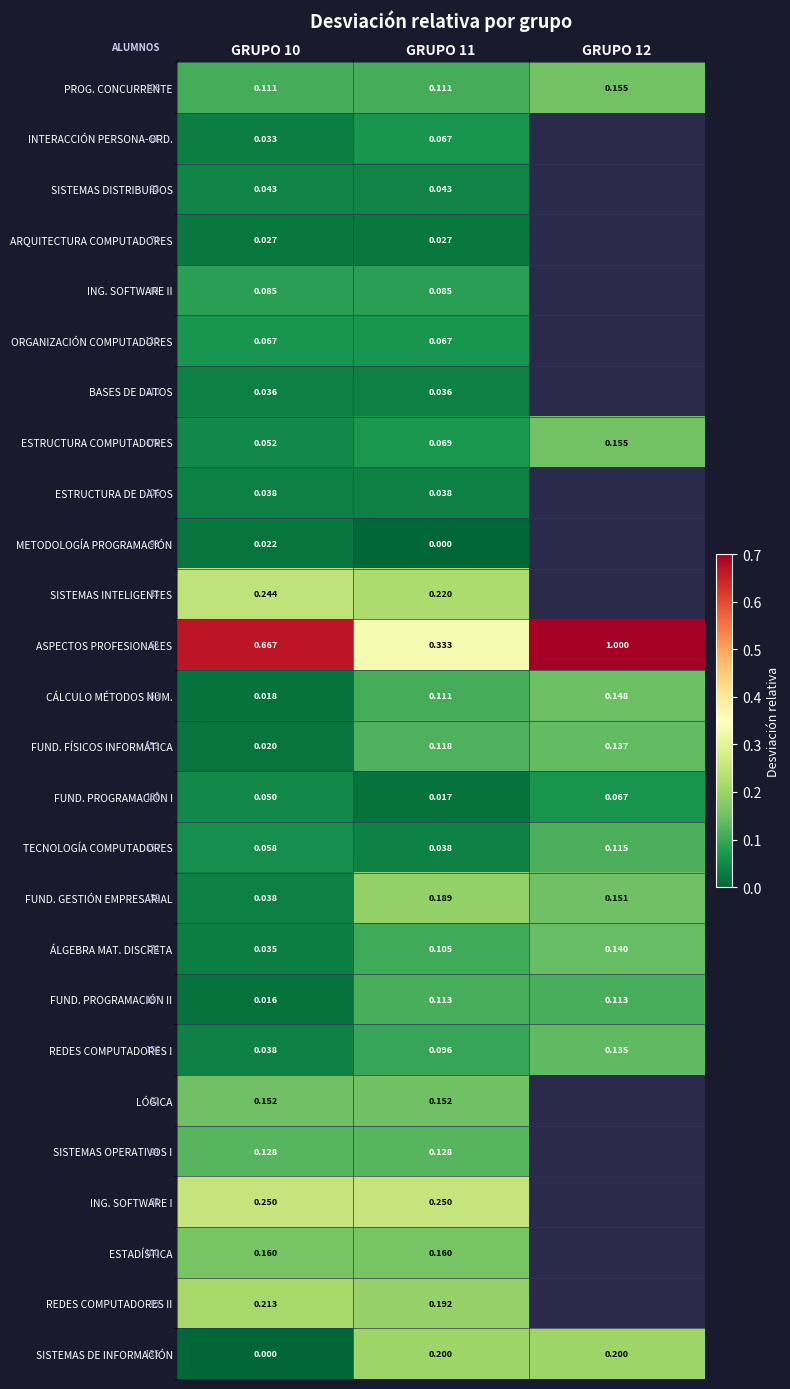

Rank the series by their maximum value, from lowest to highest.

METODOLOGÍA PROGRAMACIÓN, ARQUITECTURA COMPUTADORES, BASES DE DATOS, ESTRUCTURA DE DATOS, SISTEMAS DISTRIBUIDOS, INTERACCIÓN PERSONA-ORD., ORGANIZACIÓN COMPUTADORES, FUND. PROGRAMACIÓN I, ING. SOFTWARE II, FUND. PROGRAMACIÓN II, TECNOLOGÍA COMPUTADORES, SISTEMAS OPERATIVOS I, REDES COMPUTADORES I, FUND. FÍSICOS INFORMÁTICA, ÁLGEBRA MAT. DISCRETA, CÁLCULO MÉTODOS NUM., LÓGICA, PROG. CONCURRENTE, ESTRUCTURA COMPUTADORES, ESTADÍSTICA, FUND. GESTIÓN EMPRESARIAL, SISTEMAS DE INFORMACIÓN, REDES COMPUTADORES II, SISTEMAS INTELIGENTES, ING. SOFTWARE I, ASPECTOS PROFESIONALES